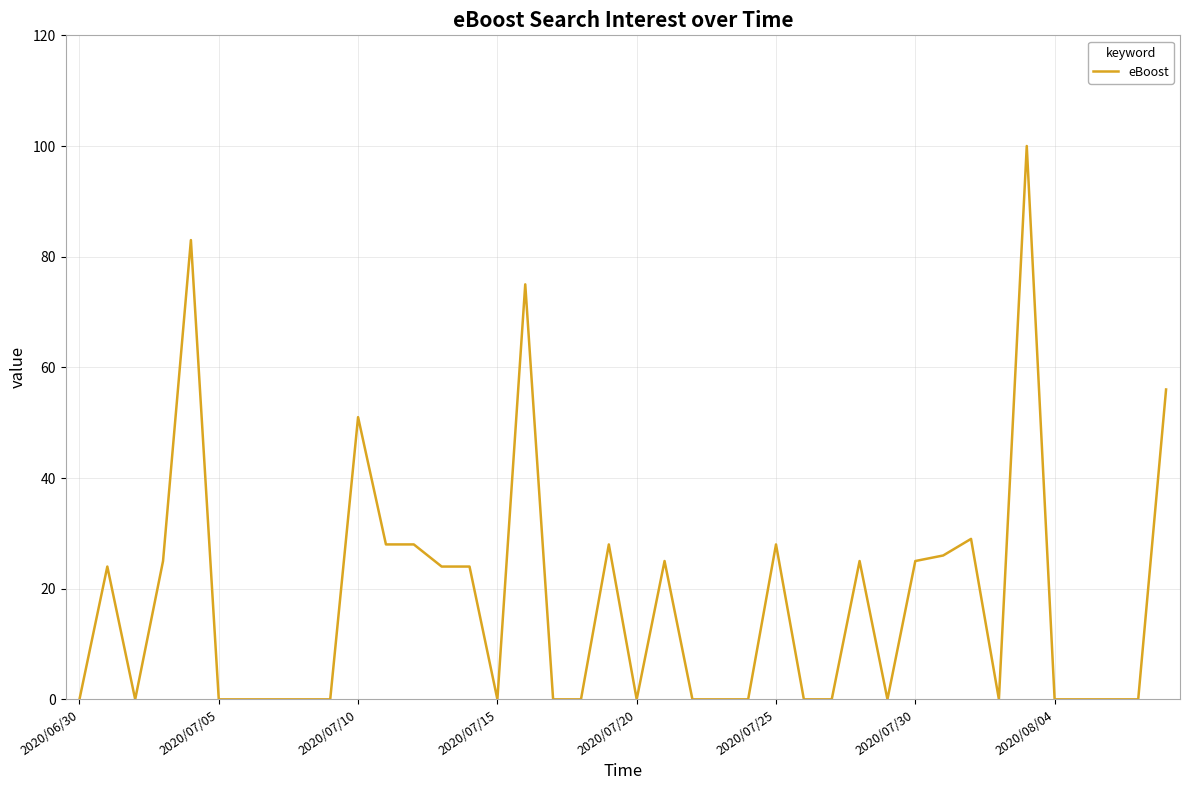

What is the difference between the maximum and minimum values?

100